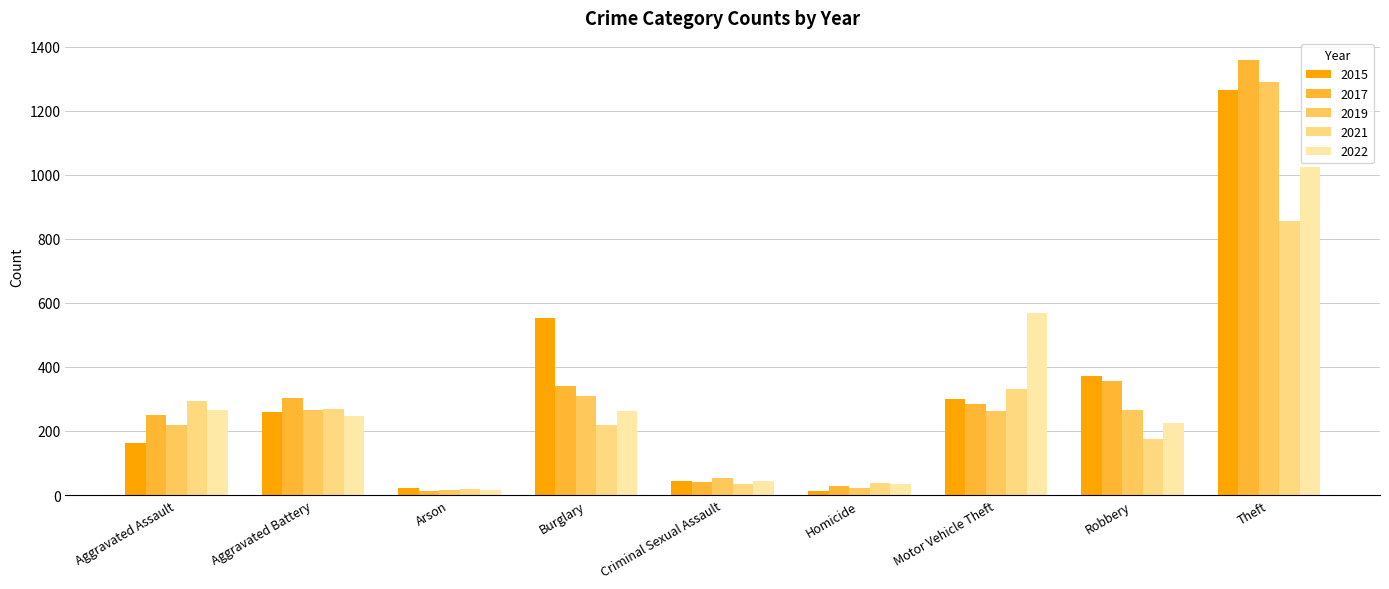

At which category does the chart reach its peak across all series?

Theft